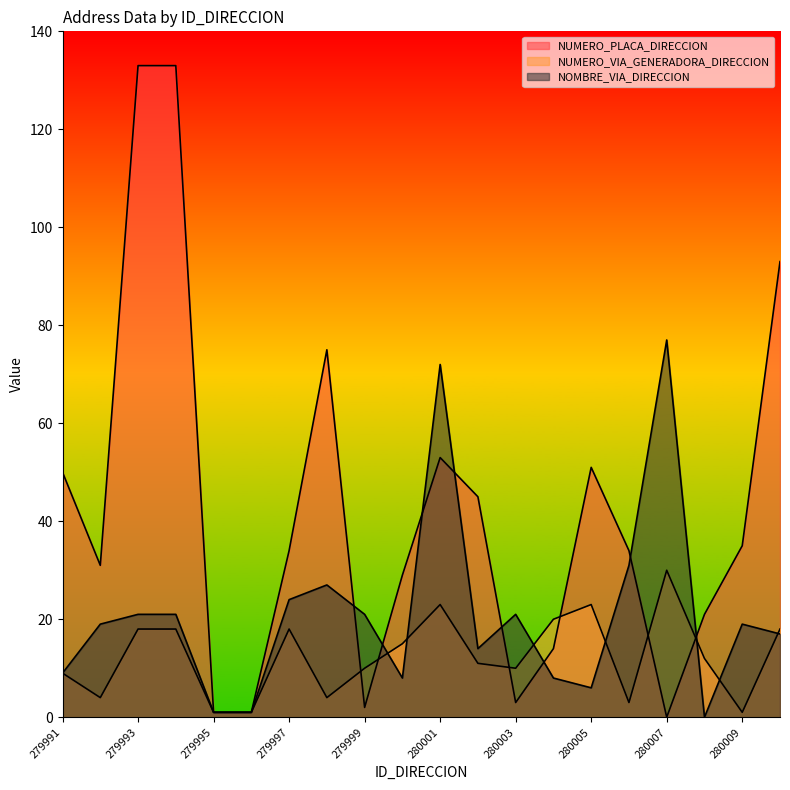

What is the sum of the NUMERO_VIA_GENERADORA_DIRECCION values at 280000 and 280007?

45